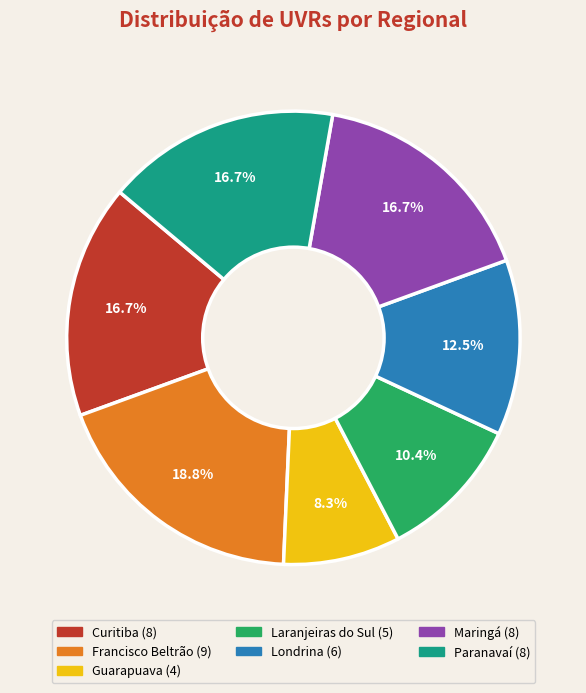

Is there any slice that represents more than half of the pie?

No